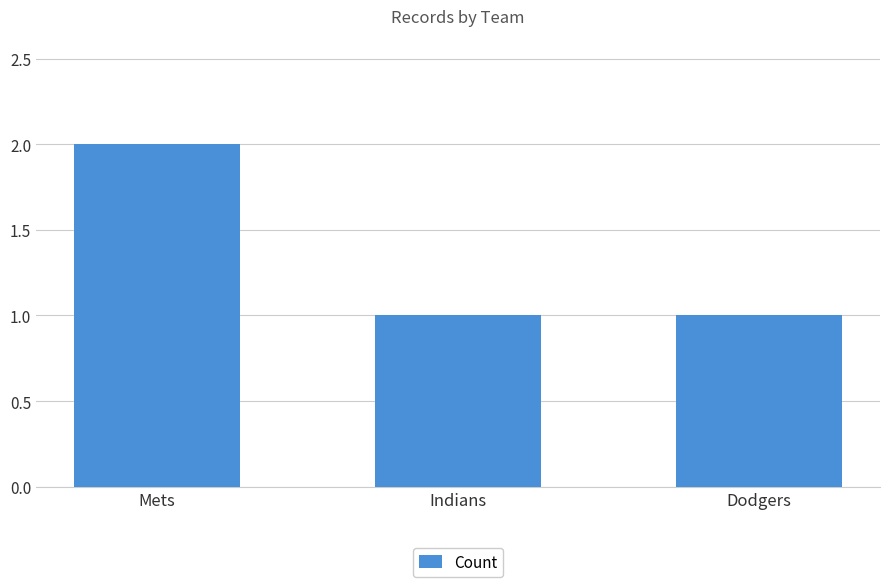

True or false: the data shows 1 at Indians.

True